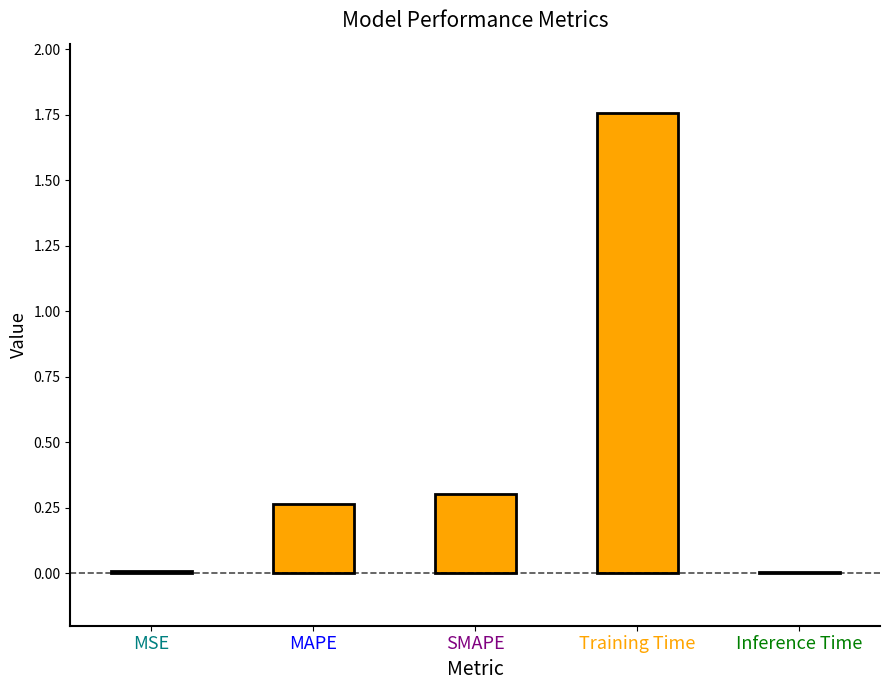

The chart shows a value of 0.3 at MAPE. True or false?

True